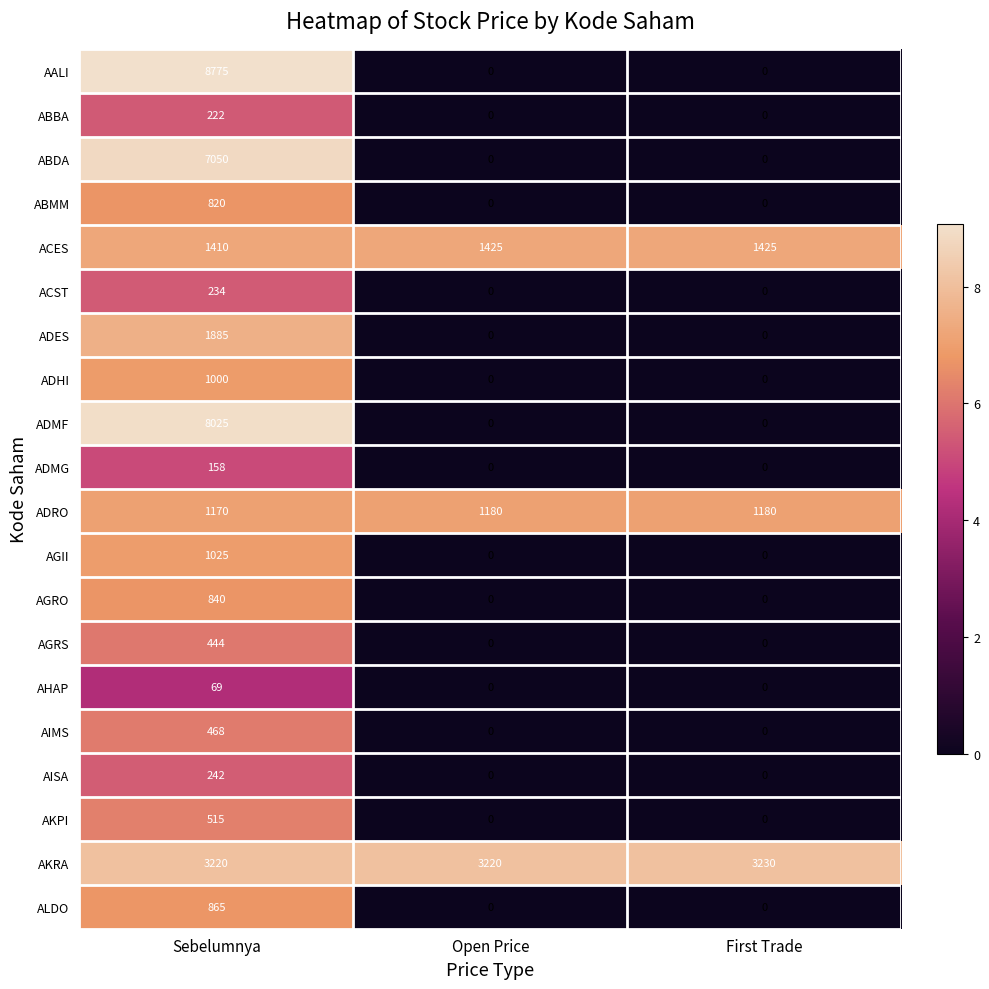

At which category does the chart reach its peak across all series?

Sebelumnya